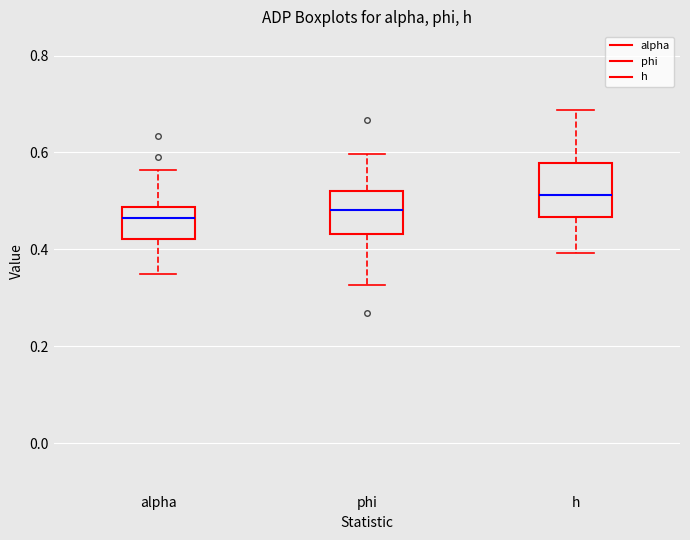

Comparing the boxes themselves (not the whiskers), which one is the tallest?

h